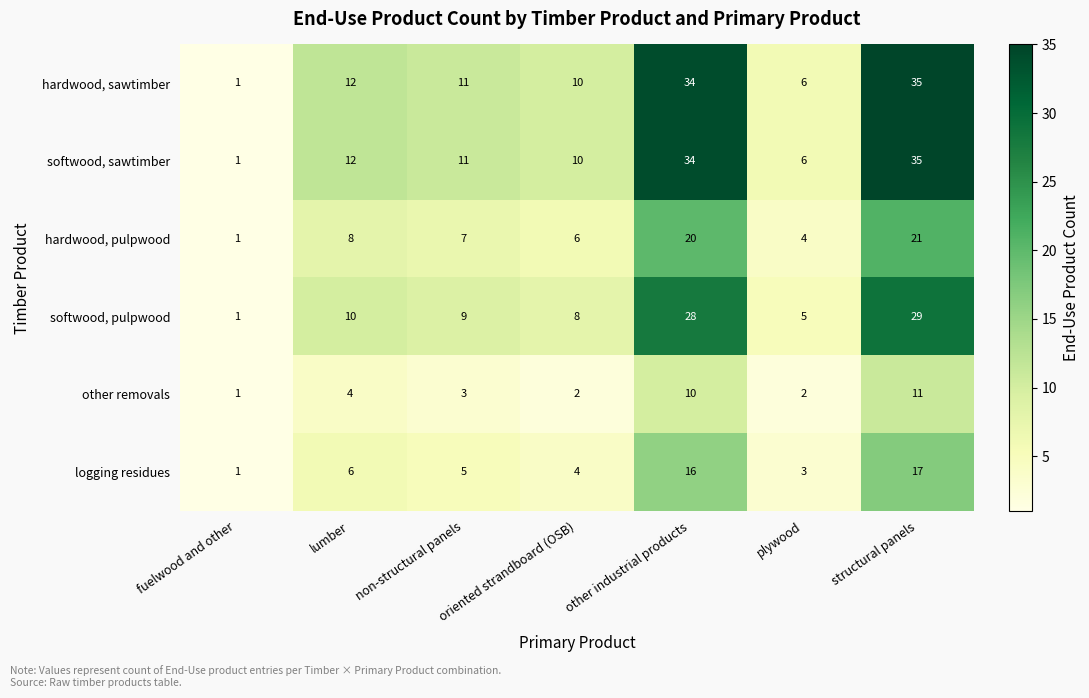

What is the difference between the maximum and minimum values in the hardwood, pulpwood series?

20